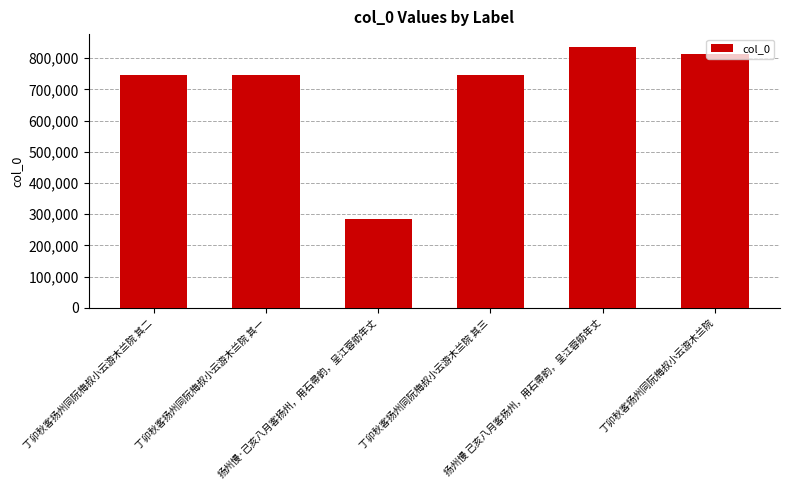

The chart shows a value of 745882 at 丁卯秋客扬州同阮梅叔小云游木兰院 其二. True or false?

True